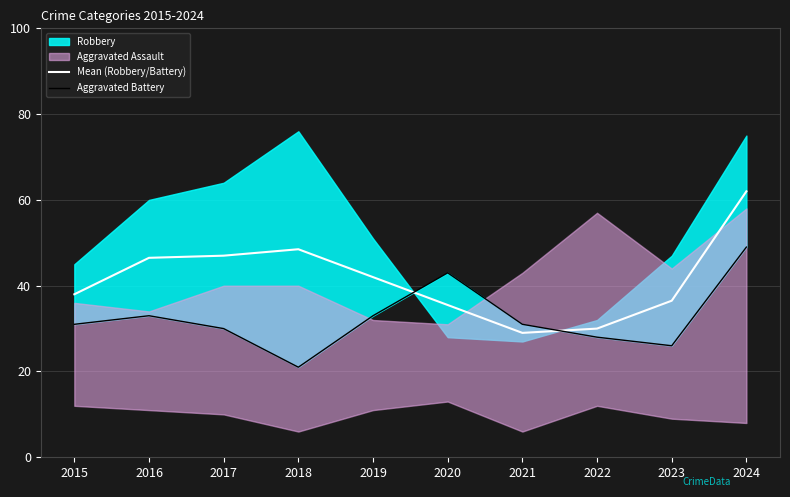

Which has a higher value, 2018 or 2019?

2018